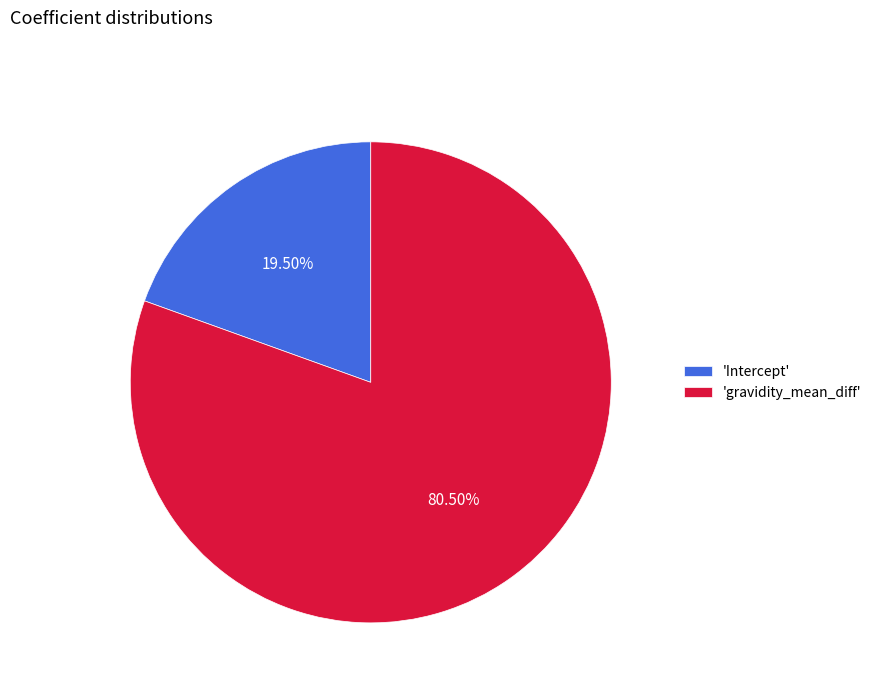

Rank the categories by value from lowest to highest.

'Intercept', 'gravidity_mean_diff'